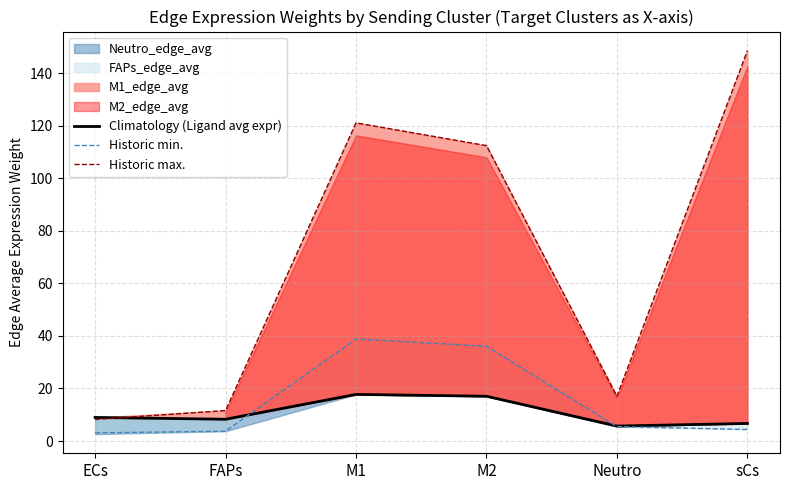

What is the label of the 3rd point from the right?

M2